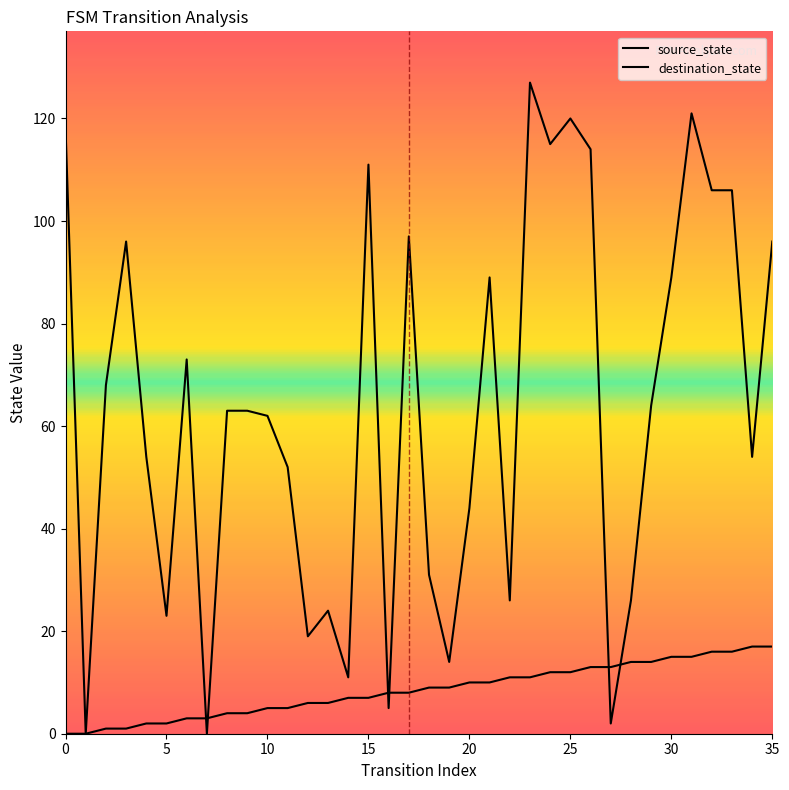

How many lines are shown in the chart?

2